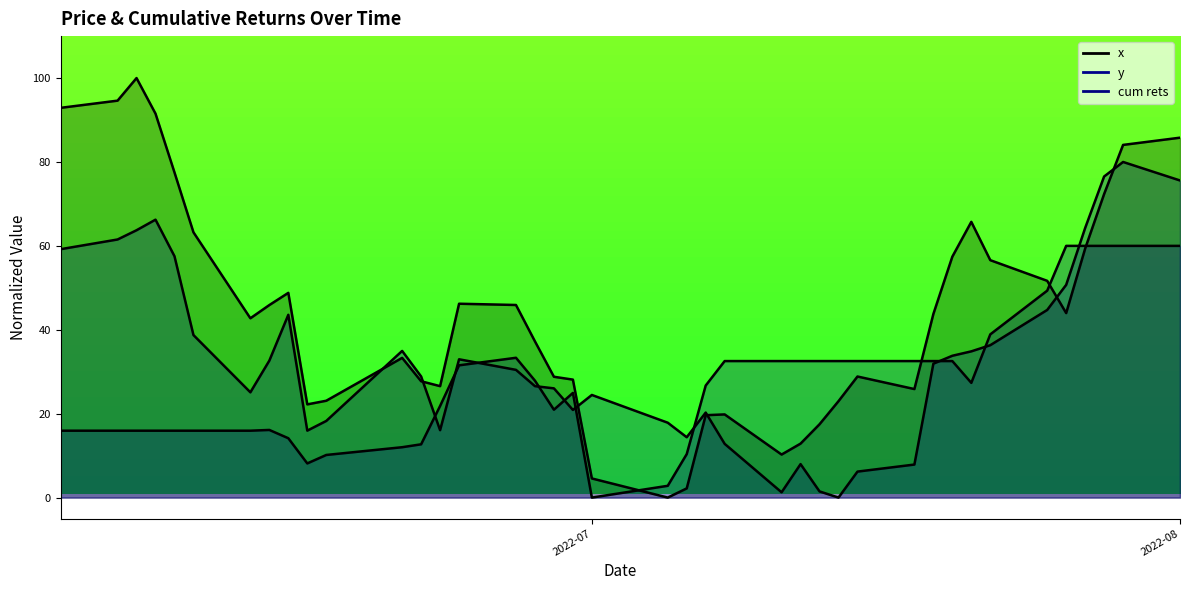

How many data points in x are above 43?

20